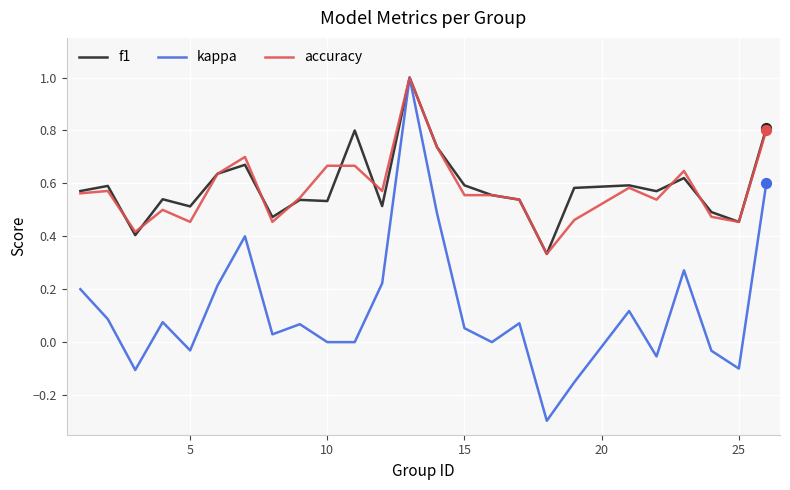

What is the greatest value displayed?

1.0